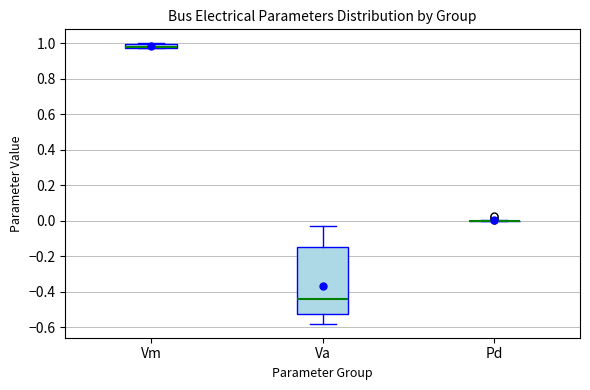

Which box is the tallest, from its lower edge to its upper edge?

Va